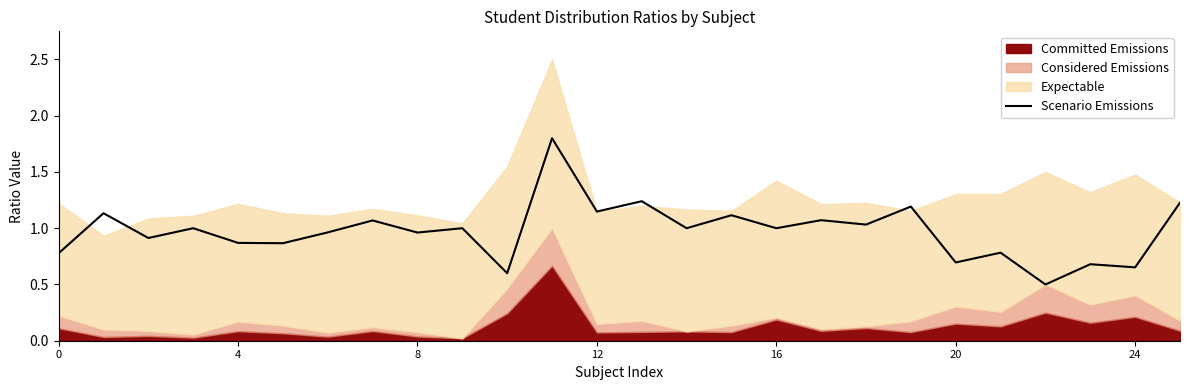

How many lines are shown in the chart?

1